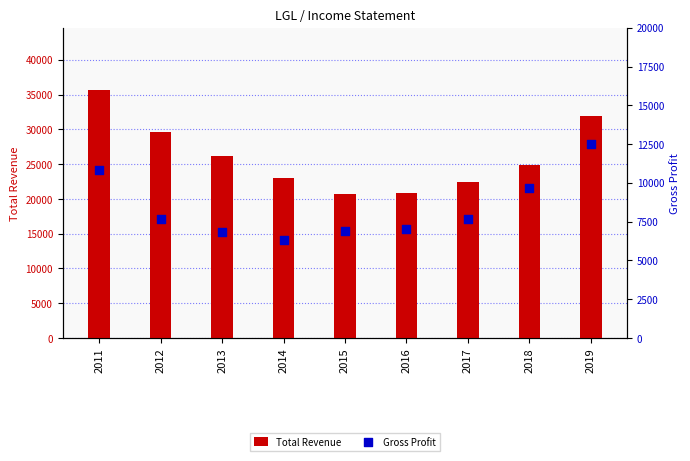

What are all the series names shown in the legend?

Total Revenue, Gross Profit